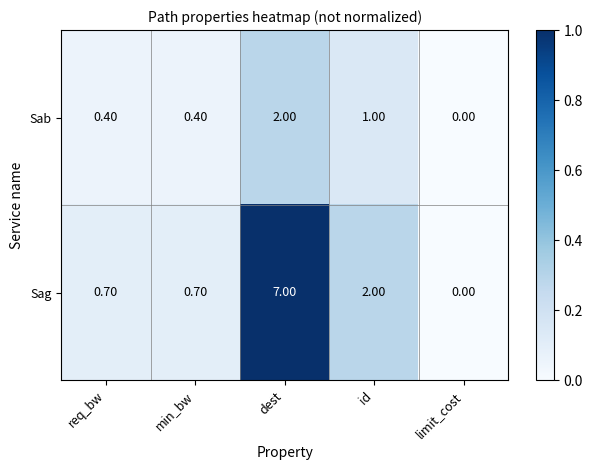

What is the total value across all series at dest?

9.0